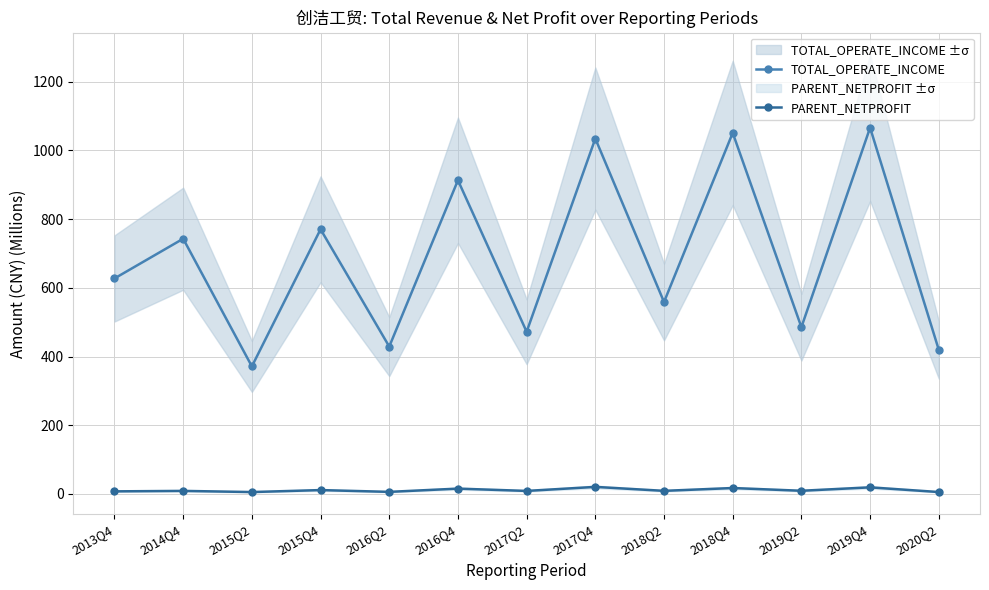

How many interior local peaks does the PARENT_NETPROFIT series have?

6